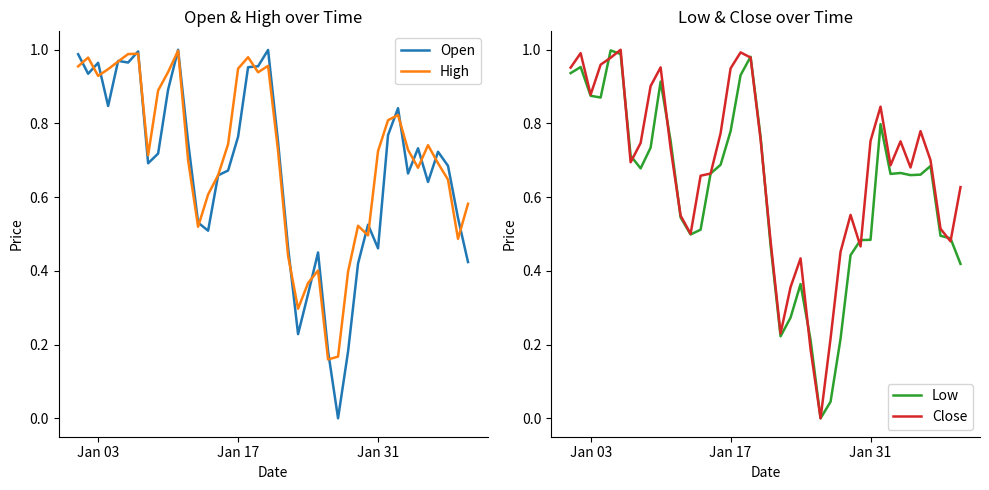

Is it true that Open equals 0.1 at Jan 31?

False